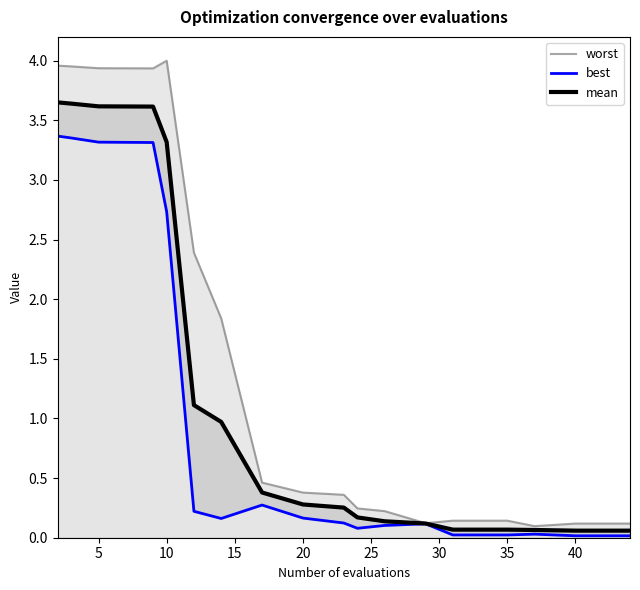

Count the number of data series in this chart.

3